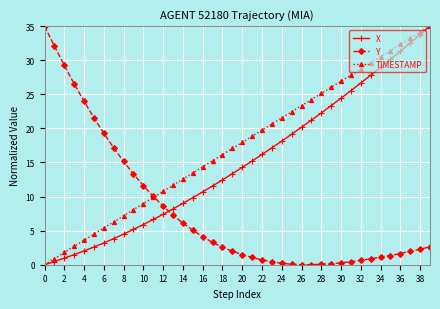

How many intersections are there between Y and X?

1